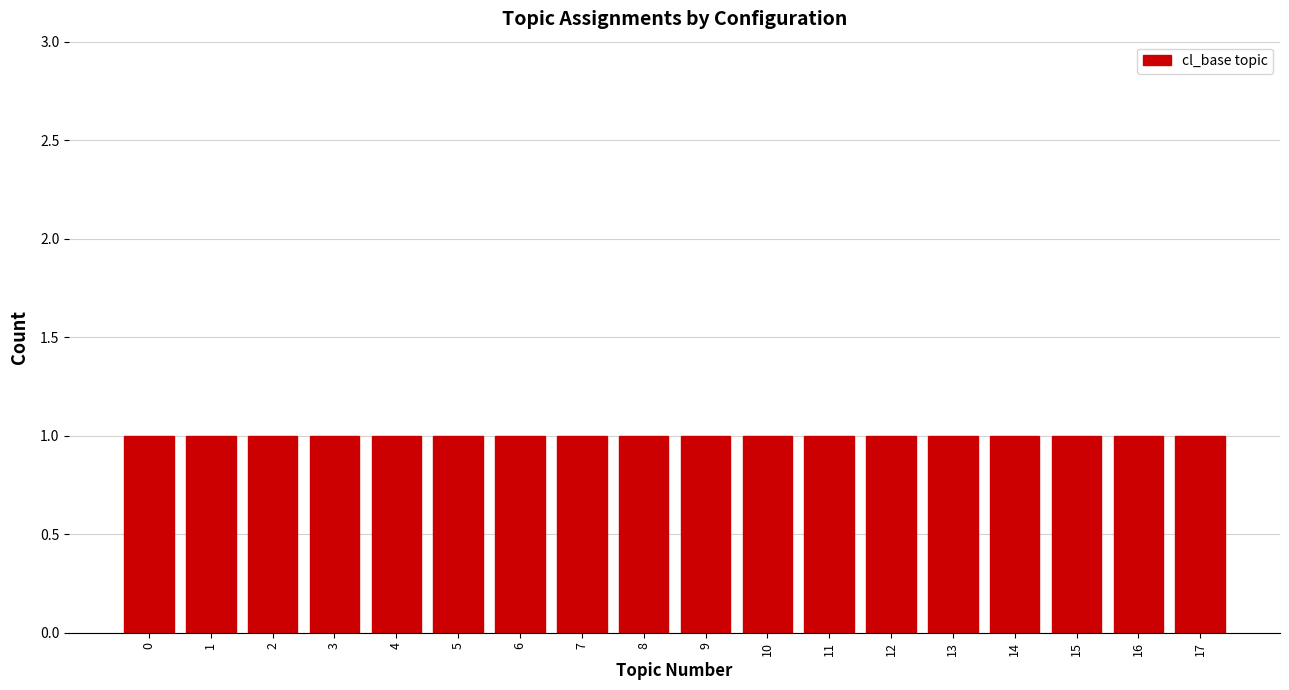

Reading left to right, list every bar in this chart as the range it spans on the x-axis followed by its height. The values are not printed on the chart, so give them approximately, as read against the axis.

-0.5 to 0.5: 1
0.5 to 1.5: 1
1.5 to 2.5: 1
2.5 to 3.5: 1
3.5 to 4.5: 1
4.5 to 5.5: 1
5.5 to 6.5: 1
6.5 to 7.5: 1
7.5 to 8.5: 1
8.5 to 9.5: 1
9.5 to 10.5: 1
10.5 to 11.5: 1
11.5 to 12.5: 1
12.5 to 13.5: 1
13.5 to 14.5: 1
14.5 to 15.5: 1
15.5 to 16.5: 1
16.5 to 17.5: 1